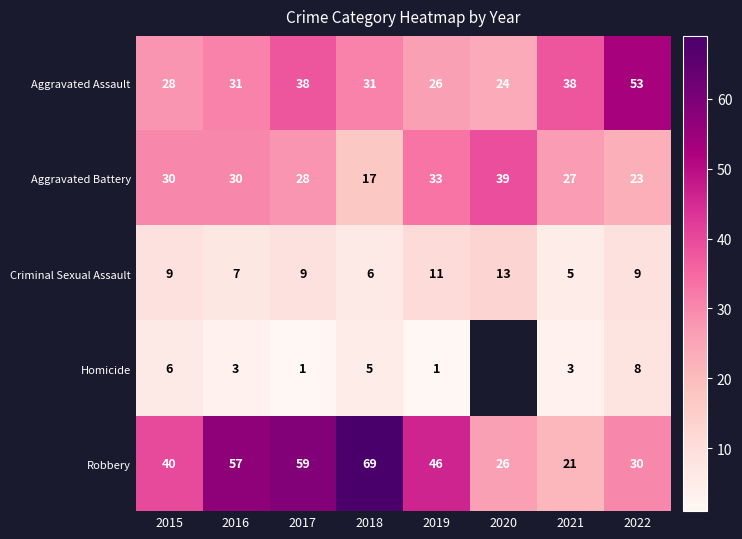

Where does the Robbery series first go above 46?

2016